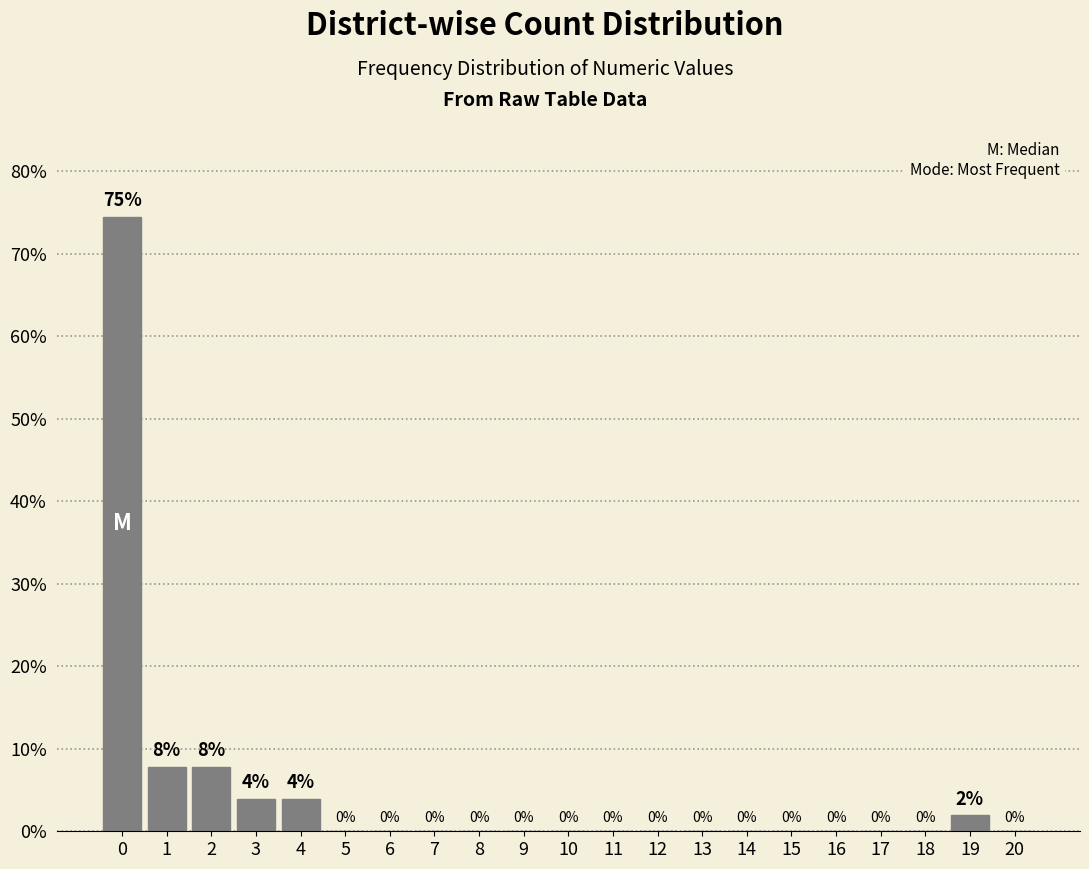

What is the maximum value shown in the chart?

74.5